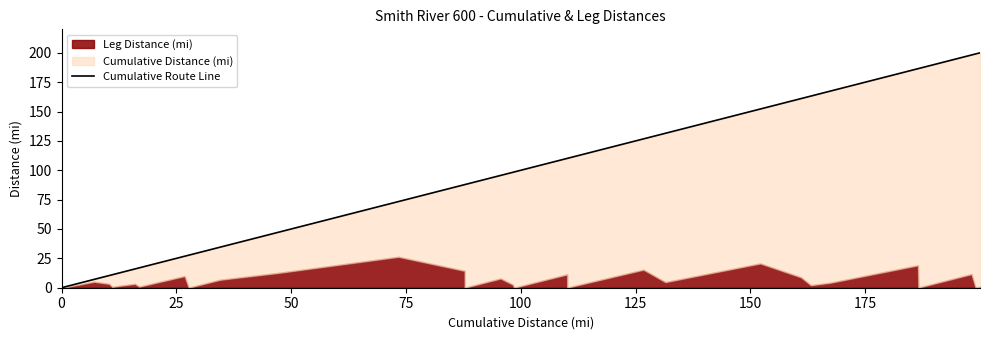

What is the greatest value displayed?

200.0